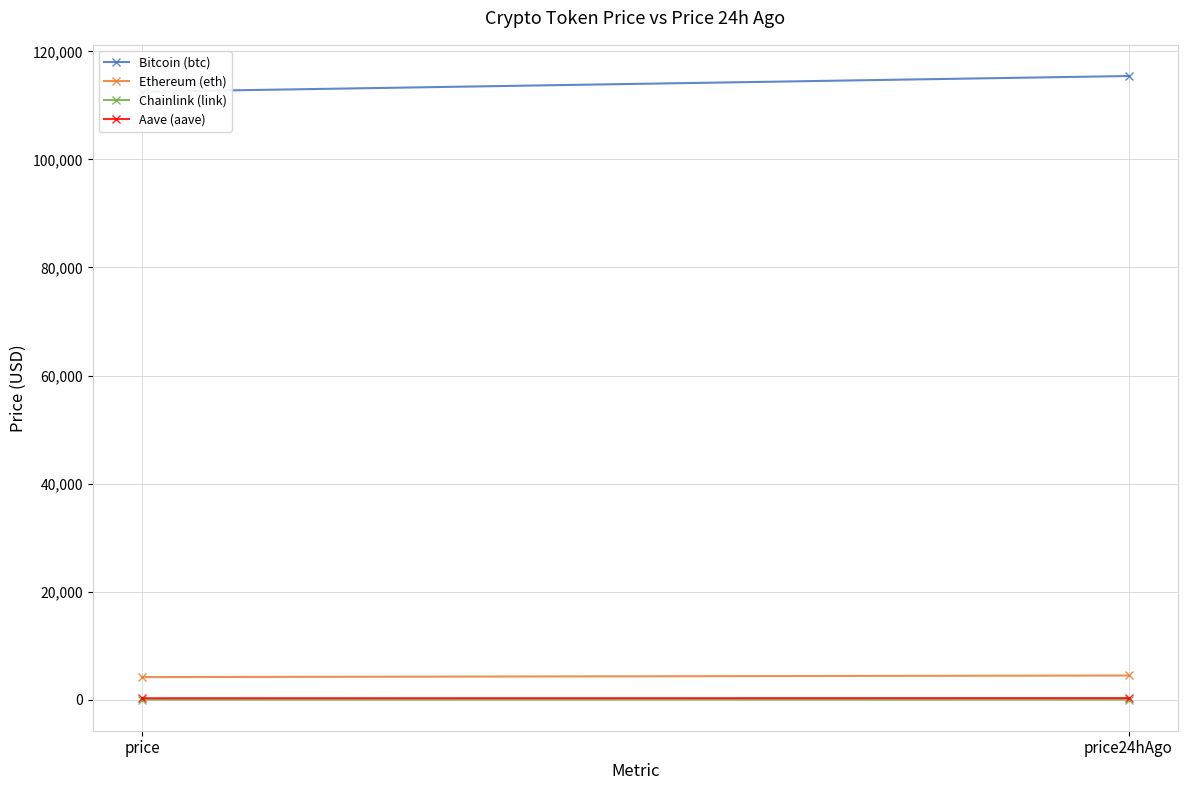

Rank the series by their maximum value, from highest to lowest.

Bitcoin (btc), Ethereum (eth), Aave (aave), Chainlink (link)